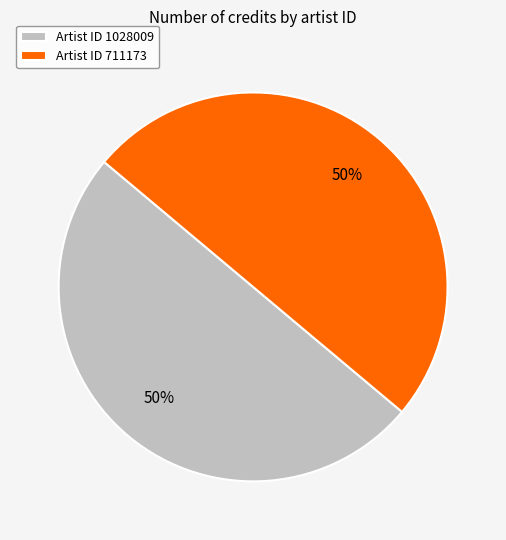

How many slices are in this pie chart?

2